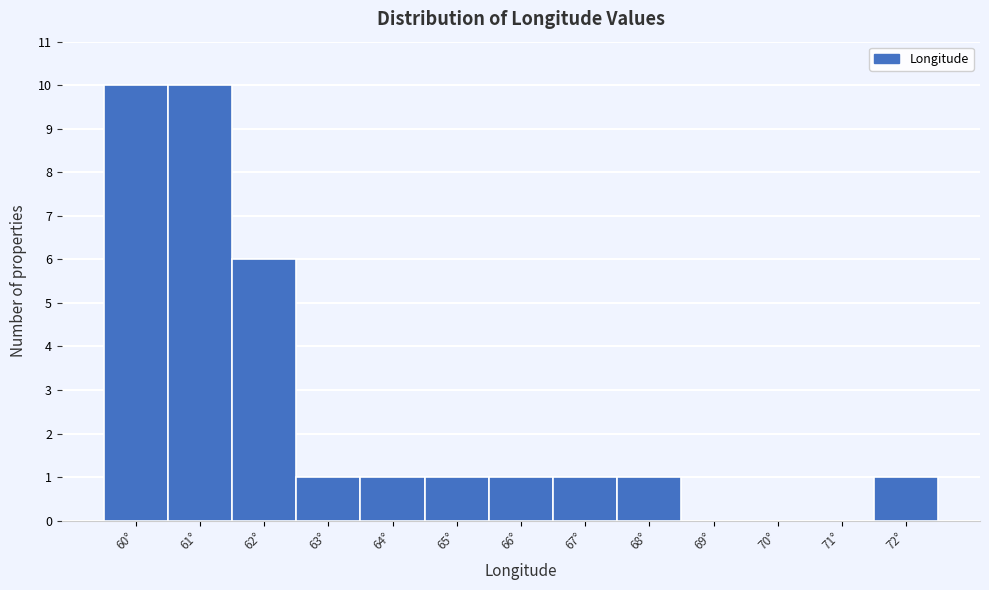

Reading left to right, transcribe all the data shown in this chart.

60°=10	61°=10	62°=6	63°=1	64°=1	65°=1	66°=1	67°=1	68°=1	69°=0	70°=0	71°=0	72°=1